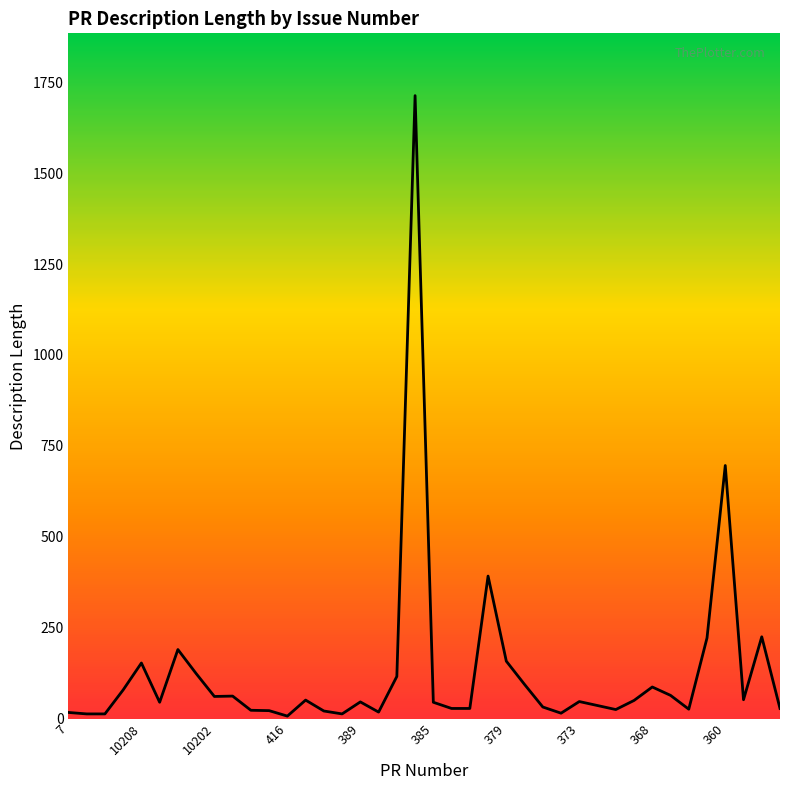

What is the greatest value displayed?

1713